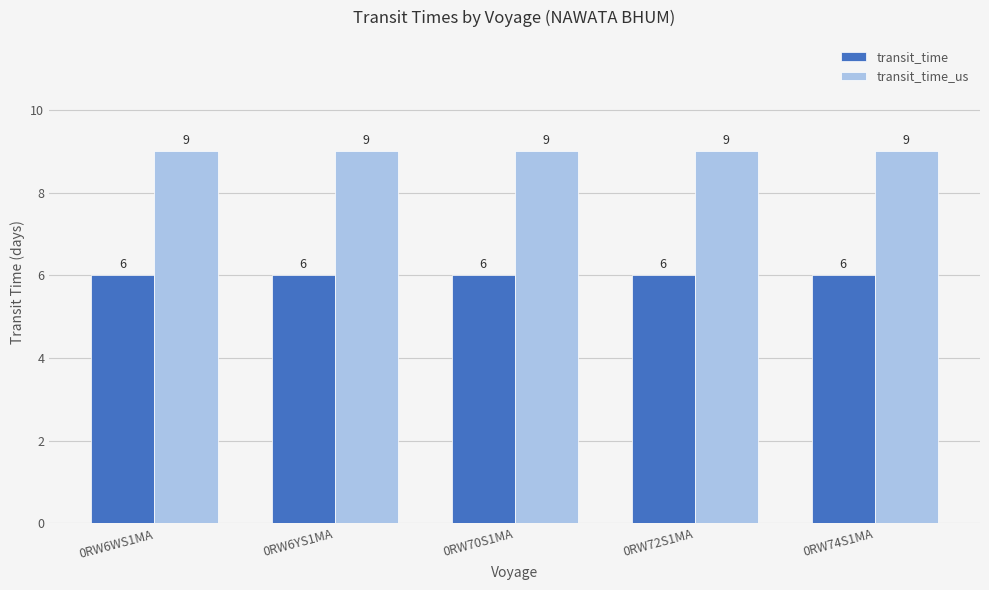

Reading left to right, what are all the values shown in this chart?

transit_time: 6	6	6	6	6
transit_time_us: 9	9	9	9	9